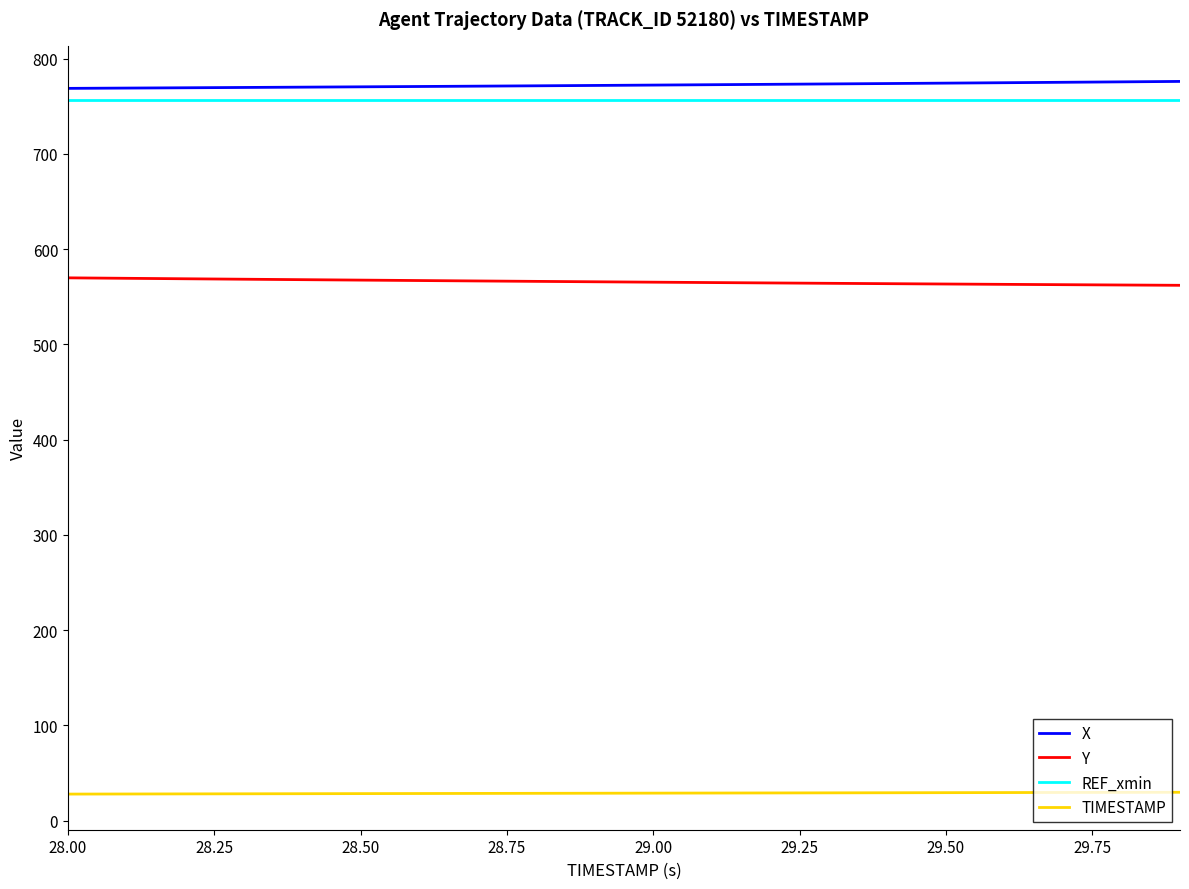

What is the greatest value displayed?

776.0